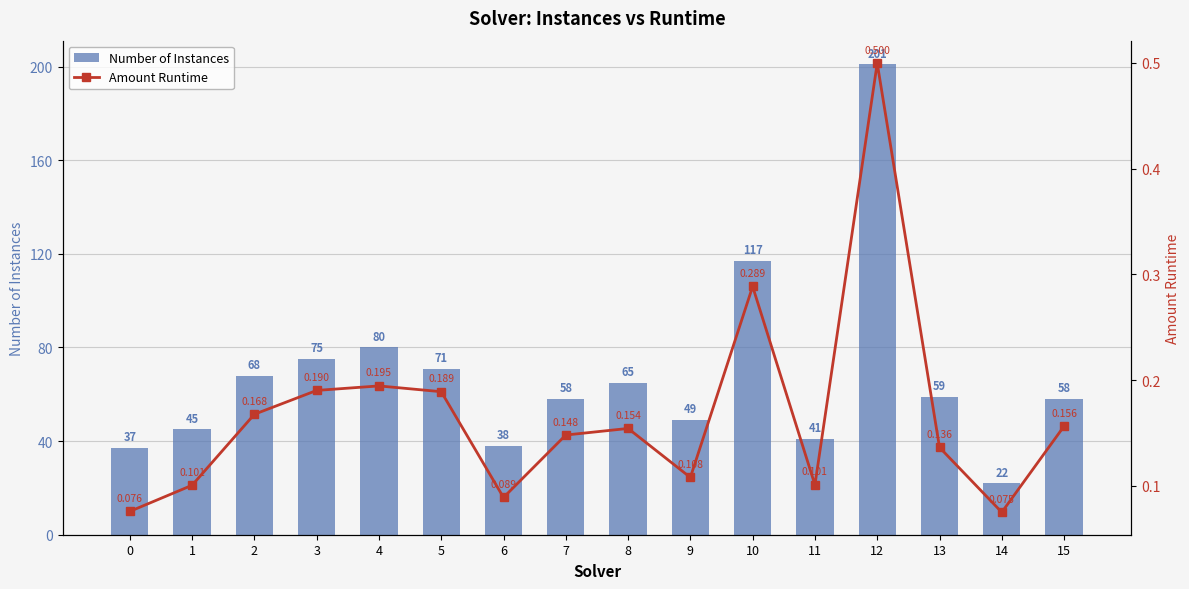

Reading left to right, transcribe all the data shown in this chart.

Number of Instances: 0=37.0	1=45.0	2=68.0	3=75.0	4=80.0	5=71.0	6=38.0	7=58.0	8=65.0	9=49.0	10=117.0	11=41.0	12=201.0	13=59.0	14=22.0	15=58.0
Amount Runtime: 0=0.1	1=0.1	2=0.2	3=0.2	4=0.2	5=0.2	6=0.1	7=0.1	8=0.2	9=0.1	10=0.3	11=0.1	12=0.5	13=0.1	14=0.1	15=0.2